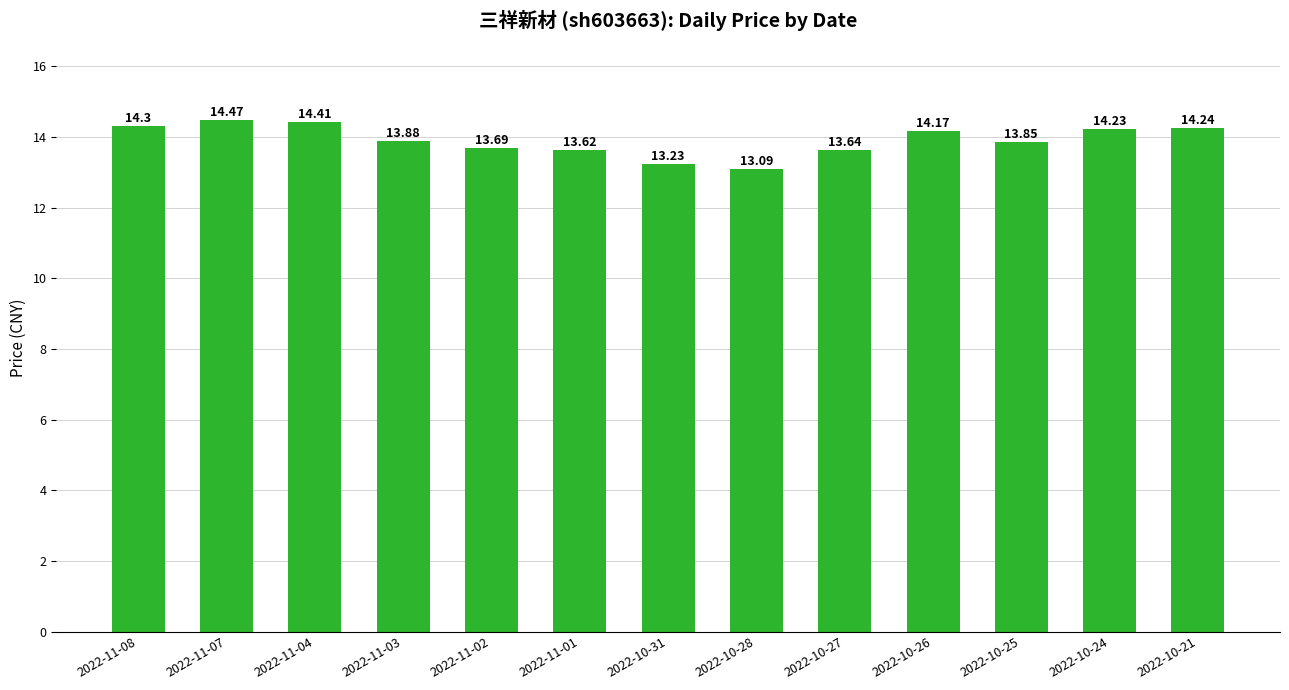

What is the difference between the maximum and second lowest values?

1.2